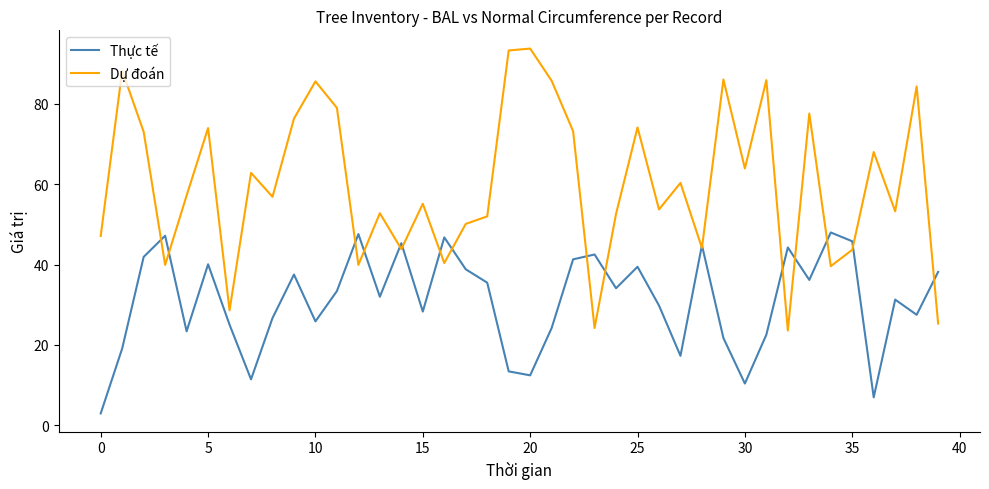

How many interior local valleys does the Thực tế series have?

12